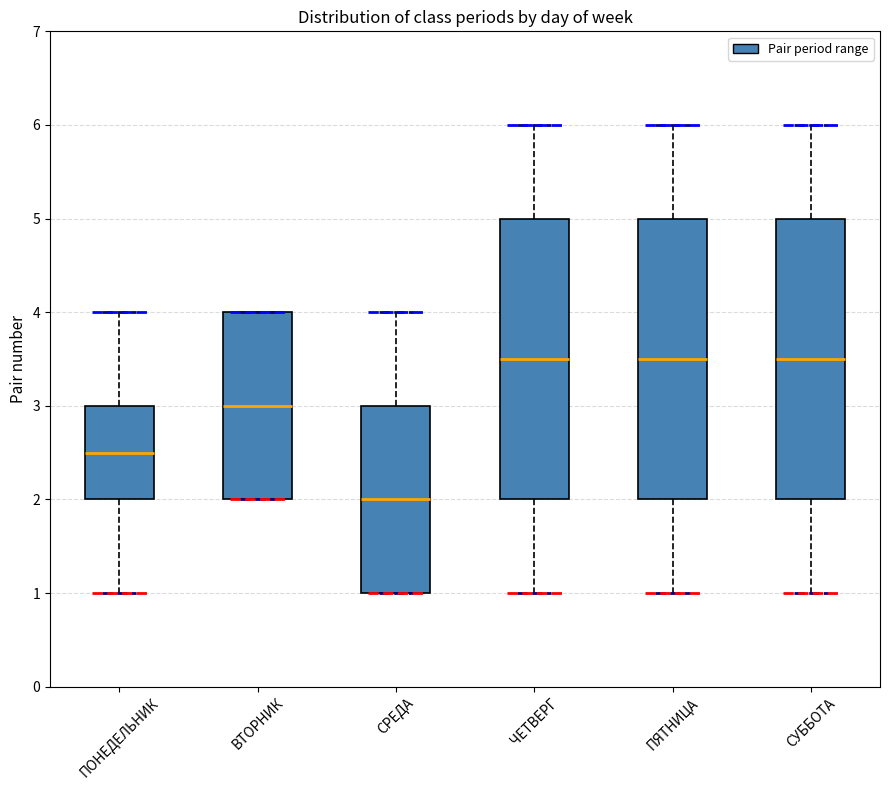

Which box has the lowest median line?

СРЕДА